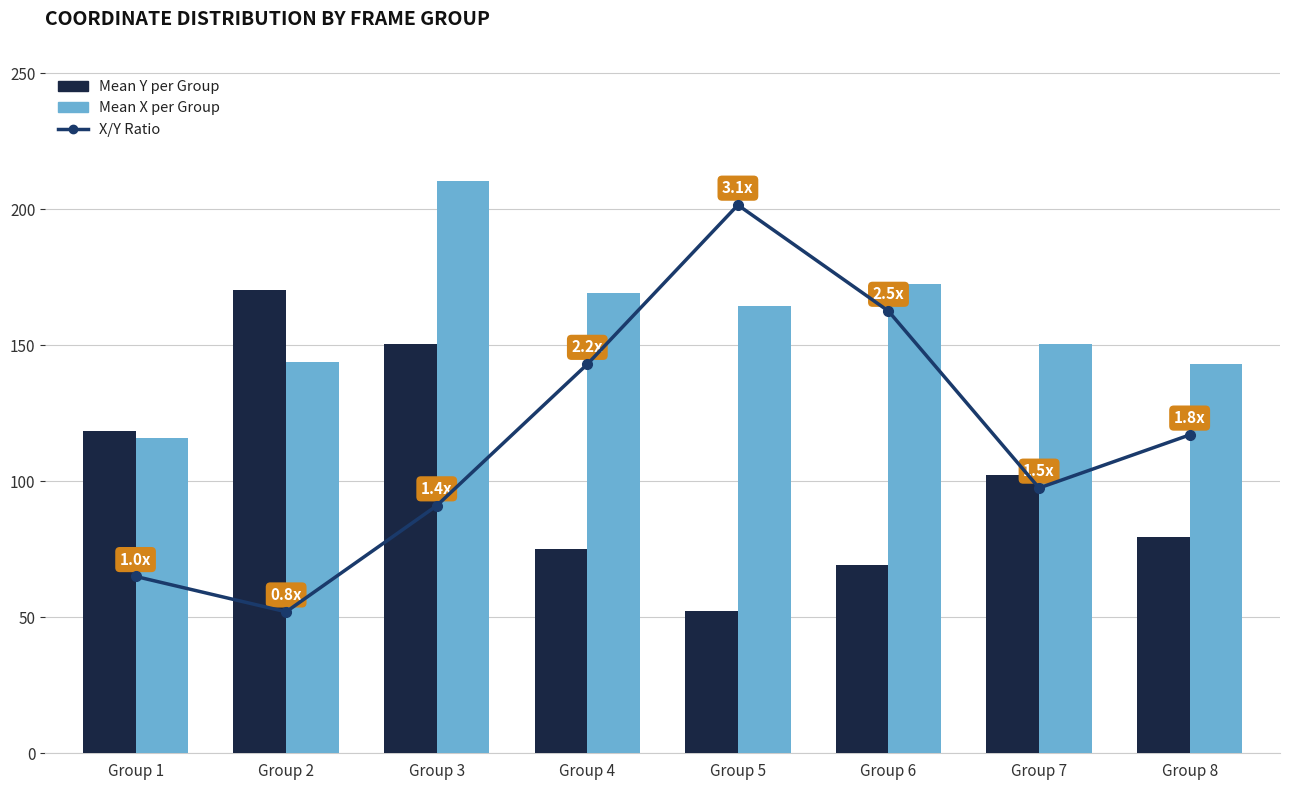

Rank the series at Group 6 from lowest to highest value.

X/Y Ratio, Mean Y per Group, Mean X per Group